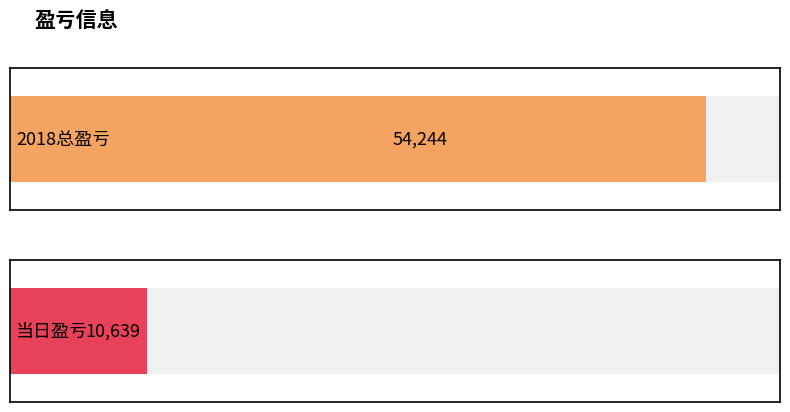

What is the approximate value at 当日盈亏?

10639